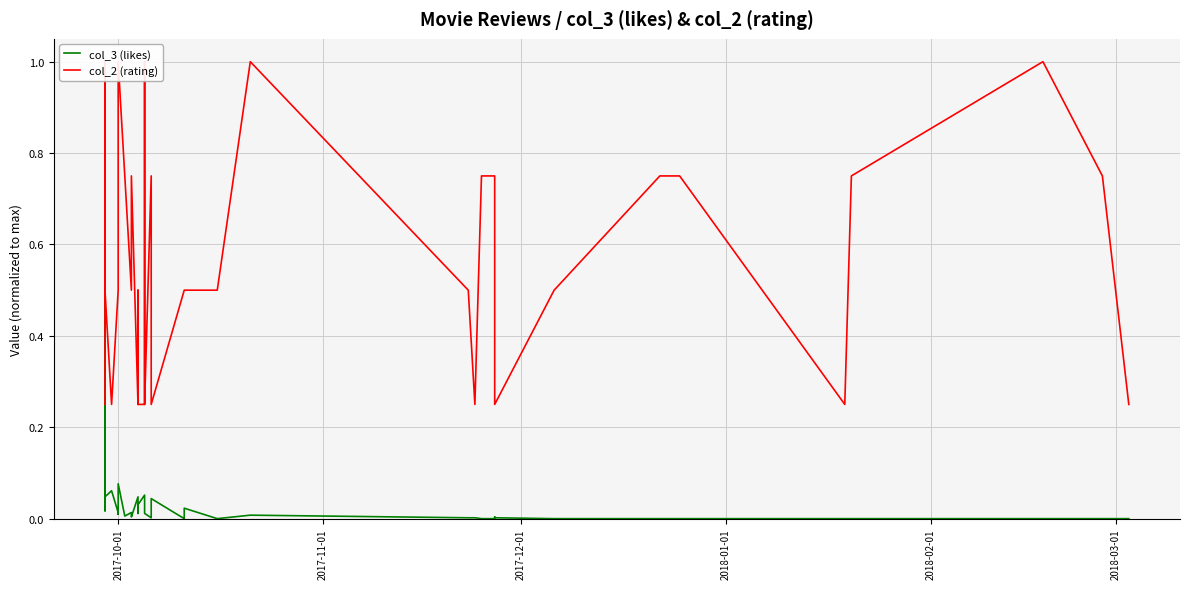

How many values in the col_3 (likes) series exceed 0?

28